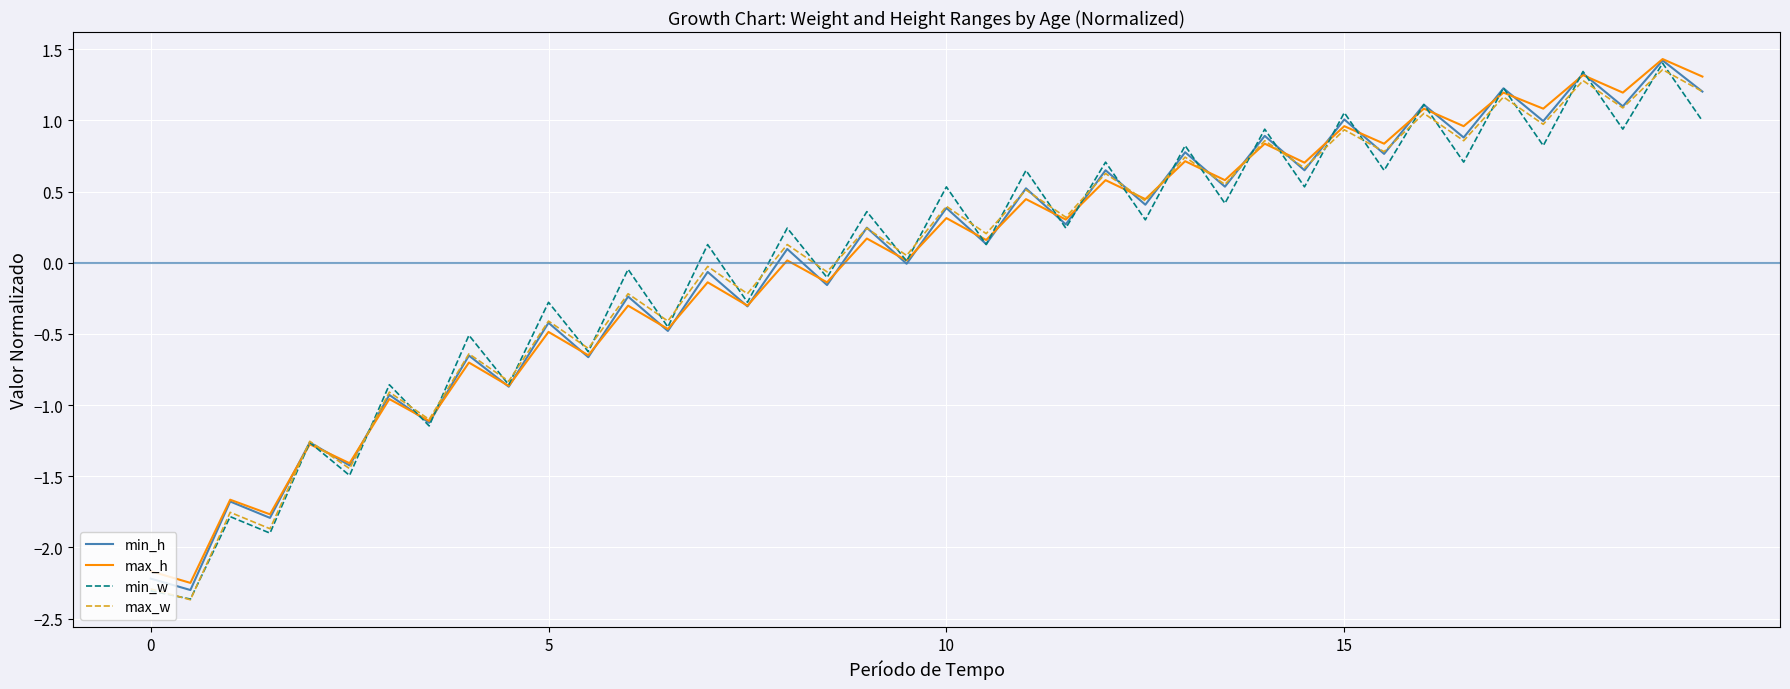

What is the smallest value displayed?

-2.4